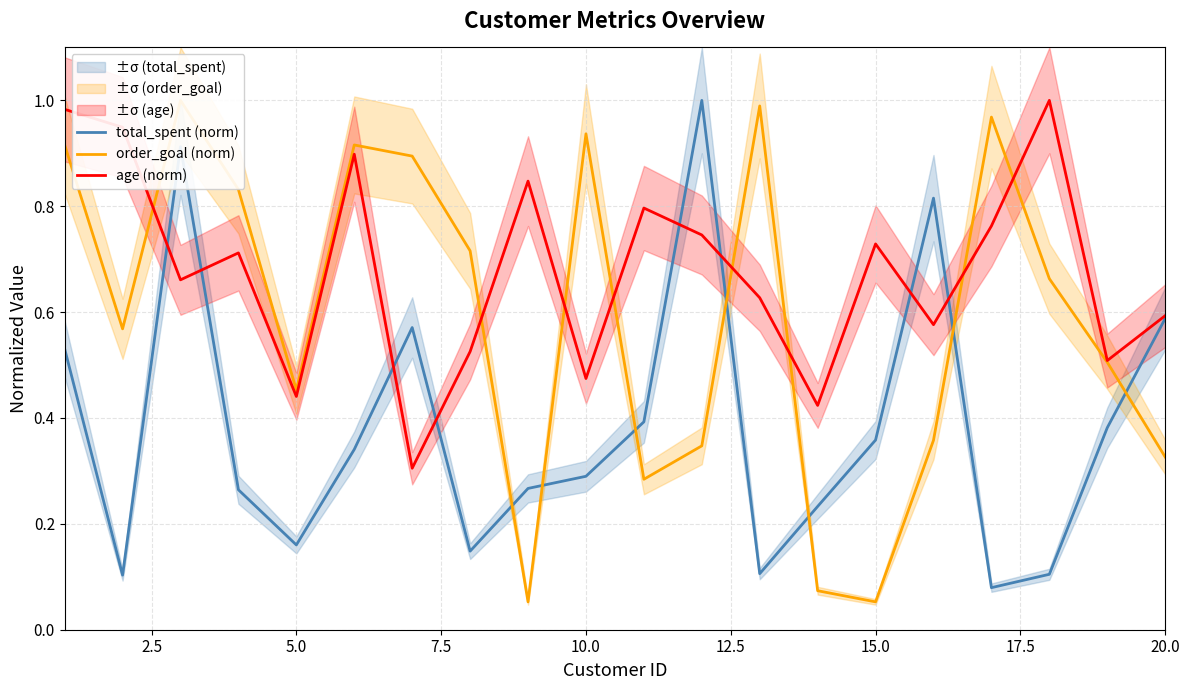

True or false: order_goal (norm) and total_spent (norm) cross at least once.

True